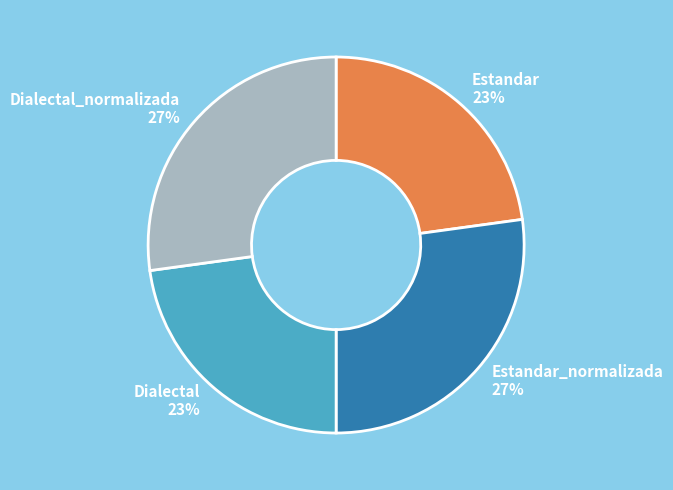

Between Estandar and Dialectal_normalizada, which is larger?

Dialectal_normalizada